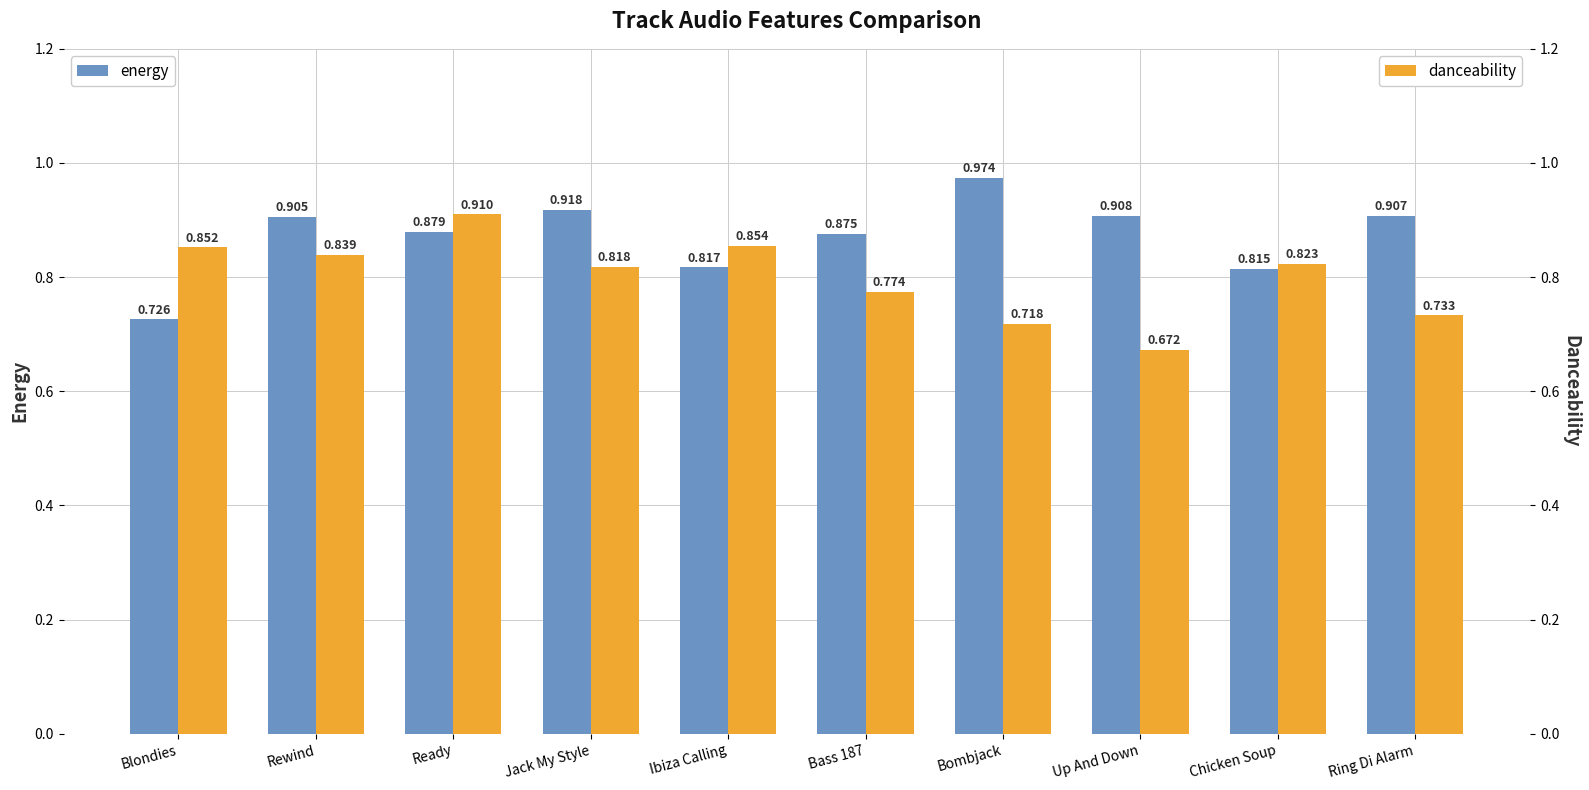

Which category has the highest value across all series?

Bombjack